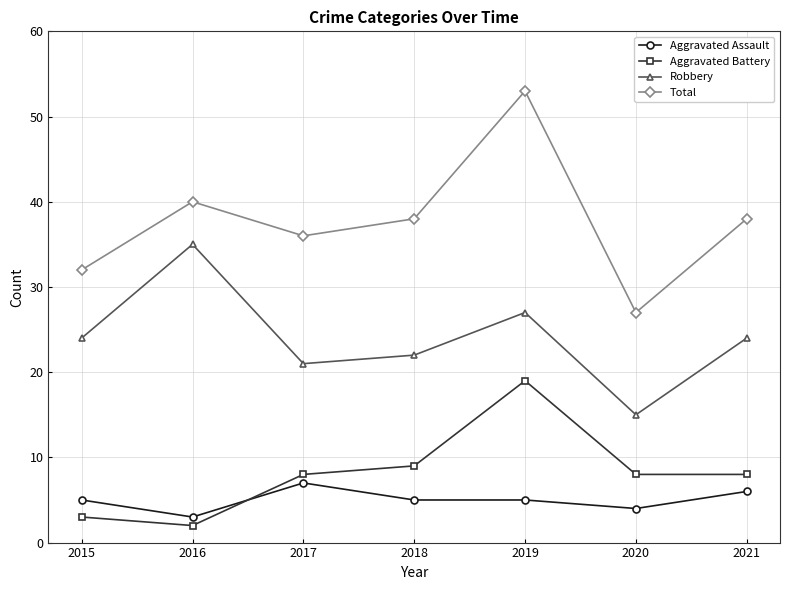

Which series has the widest spread of values?

Total